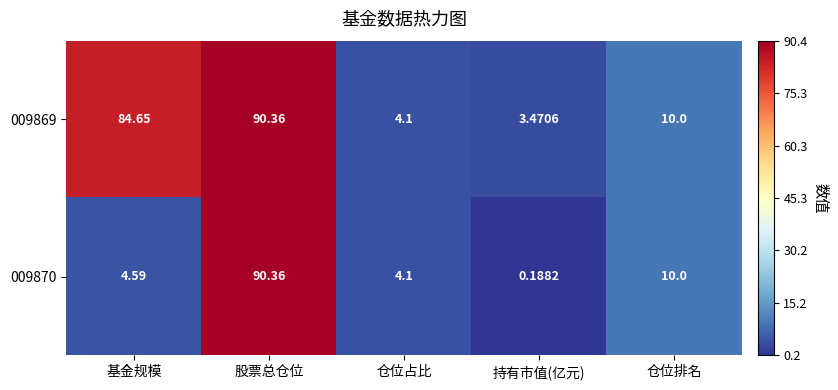

List the labels in order of 009870 value, smallest first.

持有市值(亿元), 仓位占比, 基金规模, 仓位排名, 股票总仓位